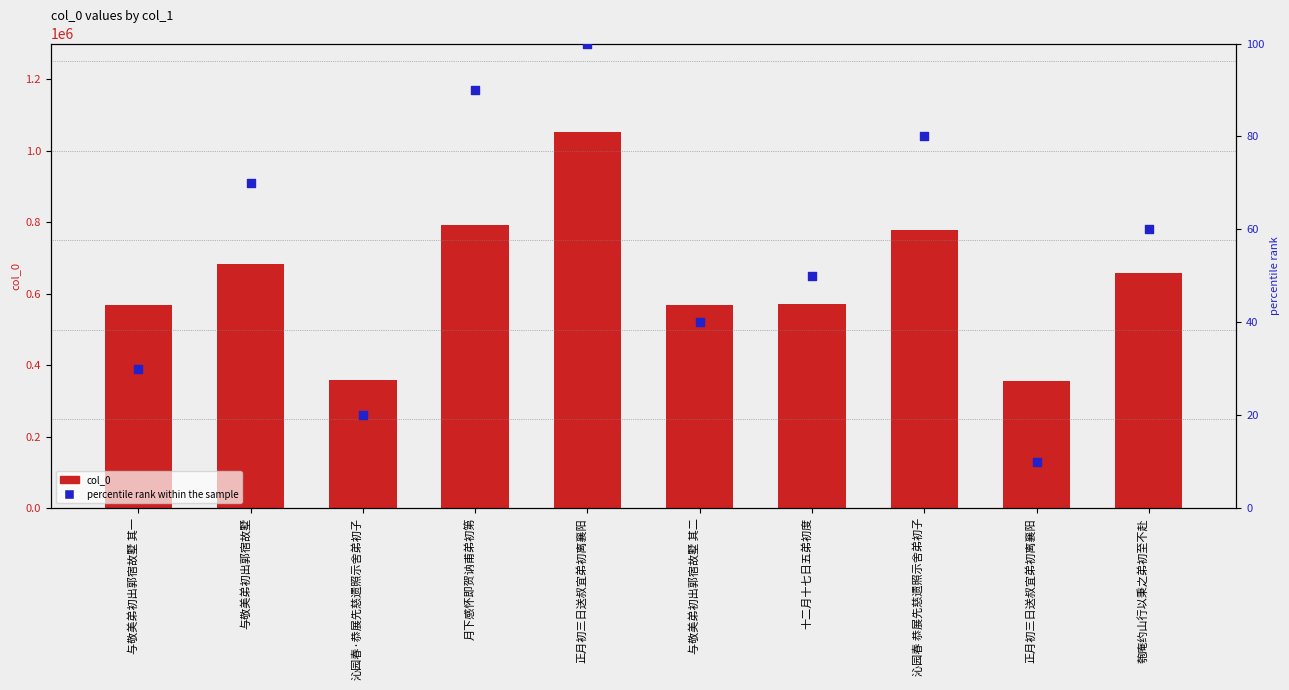

Is the value of col_0 at 与敬美弟初出郭宿故墅 其一 greater than the value of percentile rank within the sample at 匏庵约山行以秉之弟初至不赴?

Yes